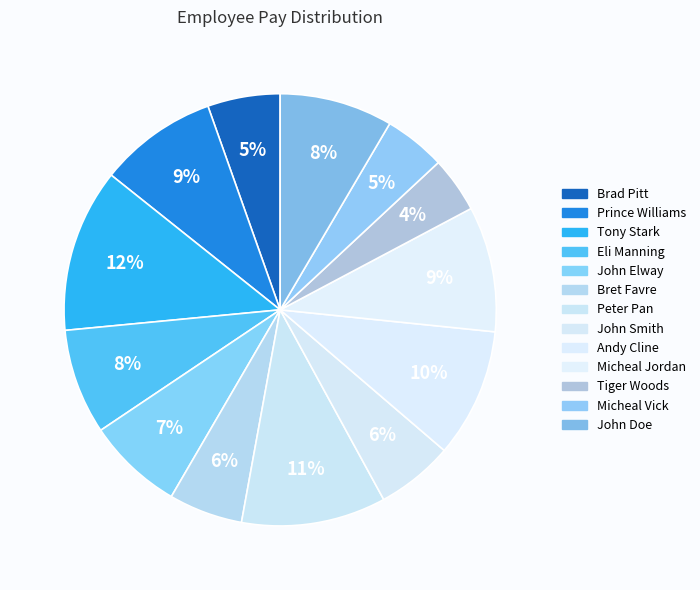

The Eli Manning slice represents 21% of the pie. True or false?

False